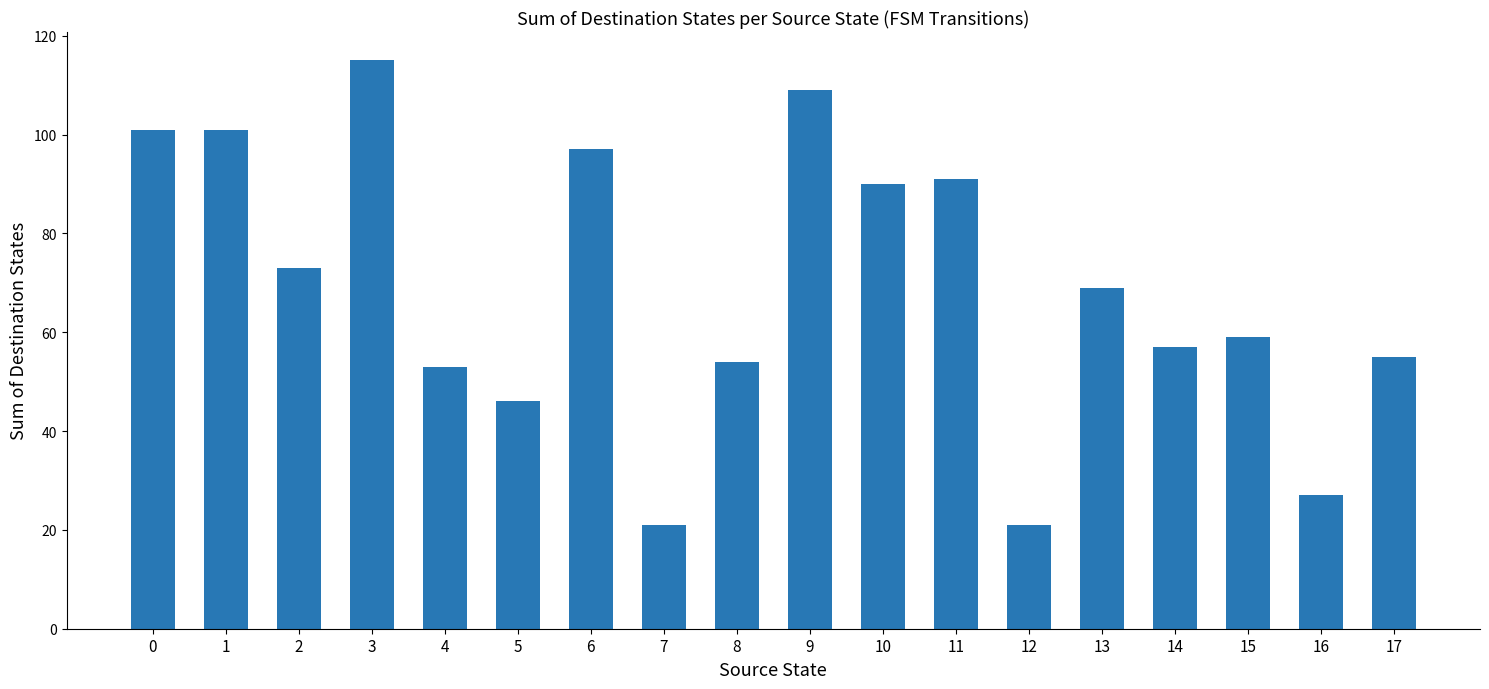

Reading left to right, transcribe all the data shown in this chart.

0=101	1=101	2=73	3=115	4=53	5=46	6=97	7=21	8=54	9=109	10=90	11=91	12=21	13=69	14=57	15=59	16=27	17=55